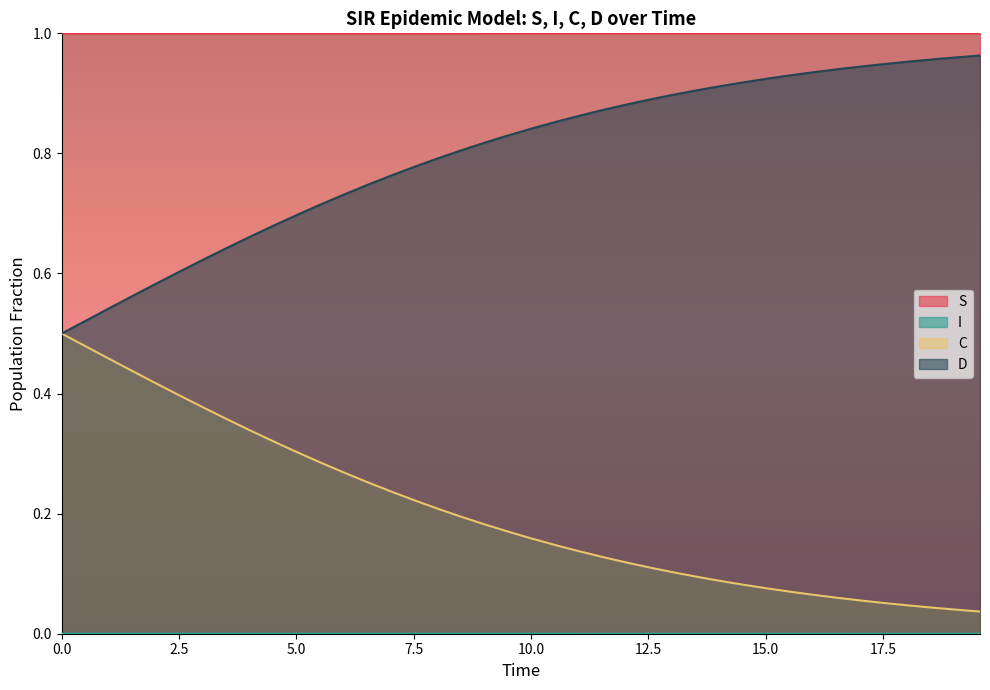

Which series has the largest total across all categories?

S